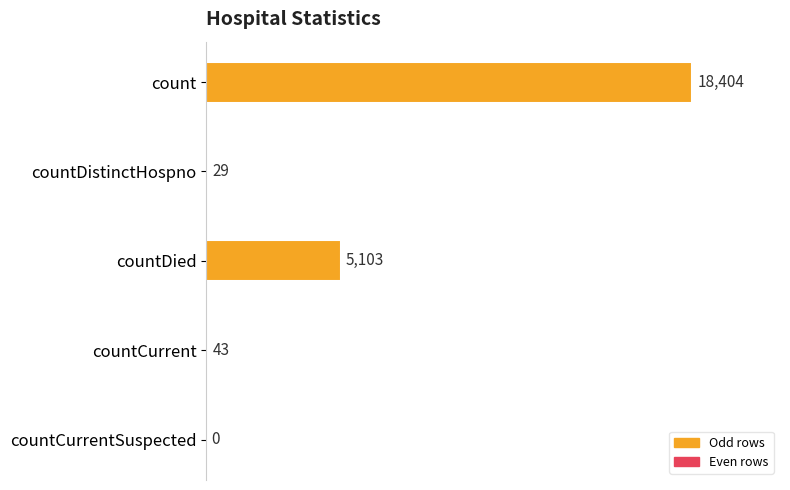

What is the maximum value shown in the chart?

18404